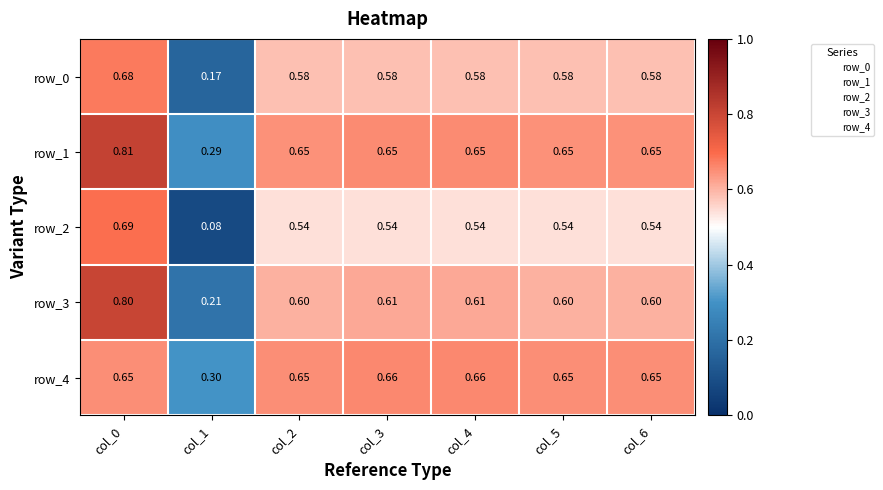

What is the difference between the maximum and minimum values in the row_2 series?

0.6